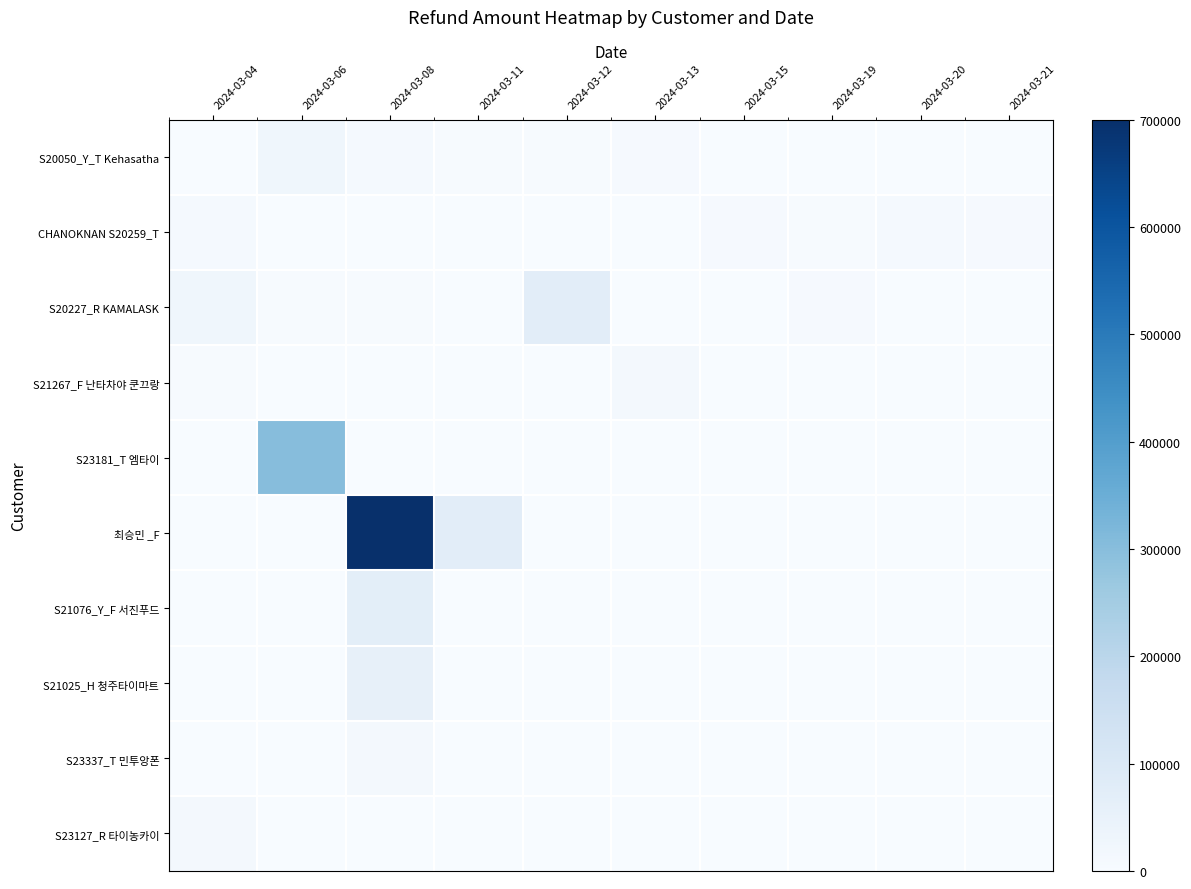

Which has a higher value, 2024-03-21 or 2024-03-06?

2024-03-06